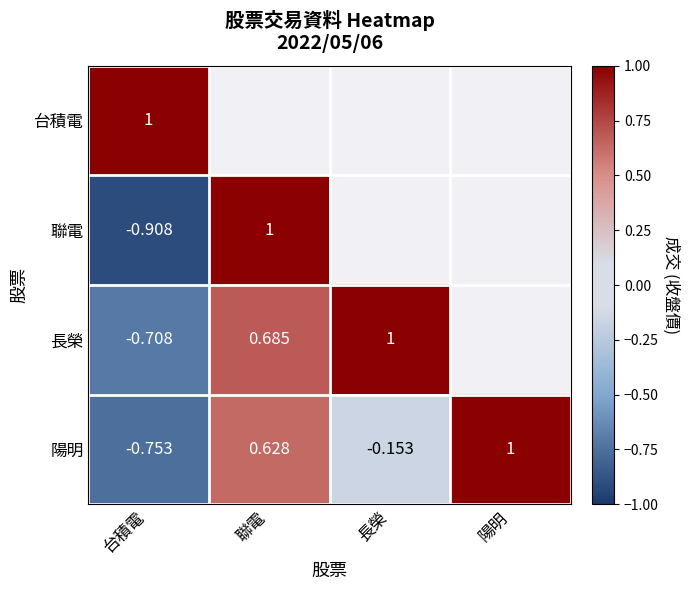

Which label corresponds to the largest value in the chart?

台積電